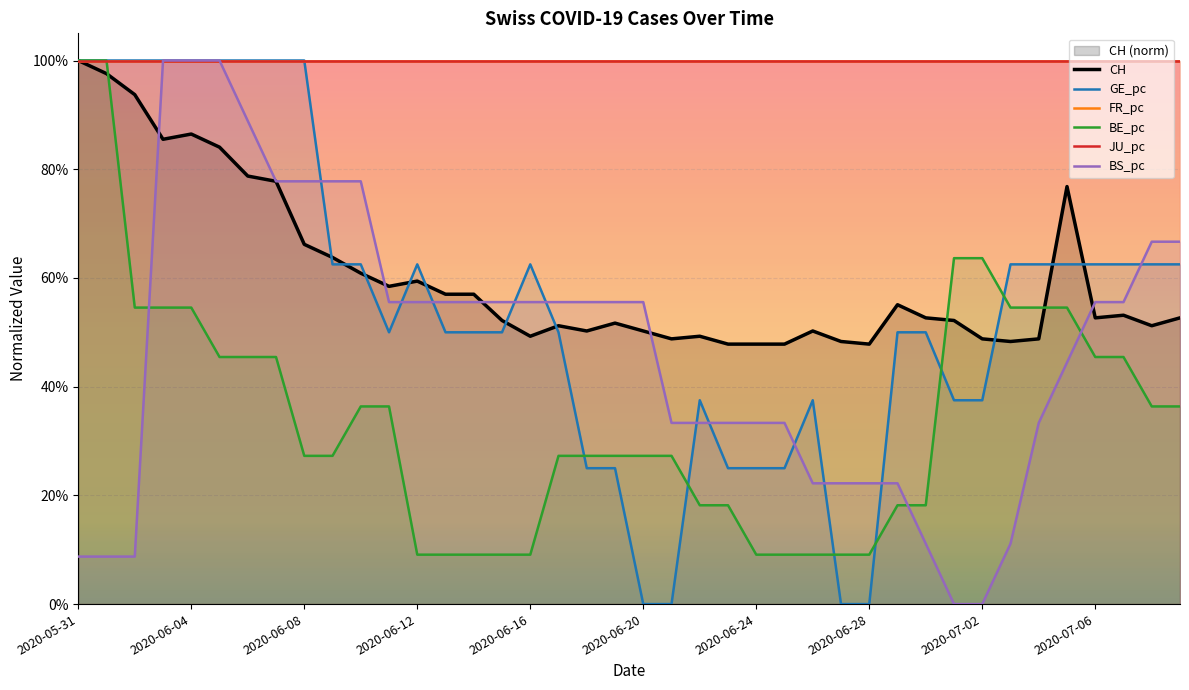

At how many categories does at least one series exceed 0?

40